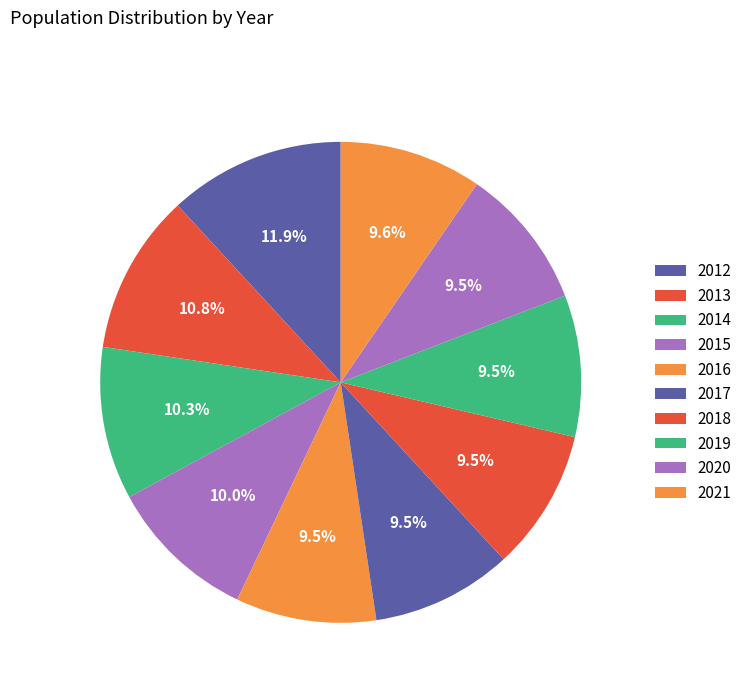

True or false: 2015 accounts for 10% of the total.

True